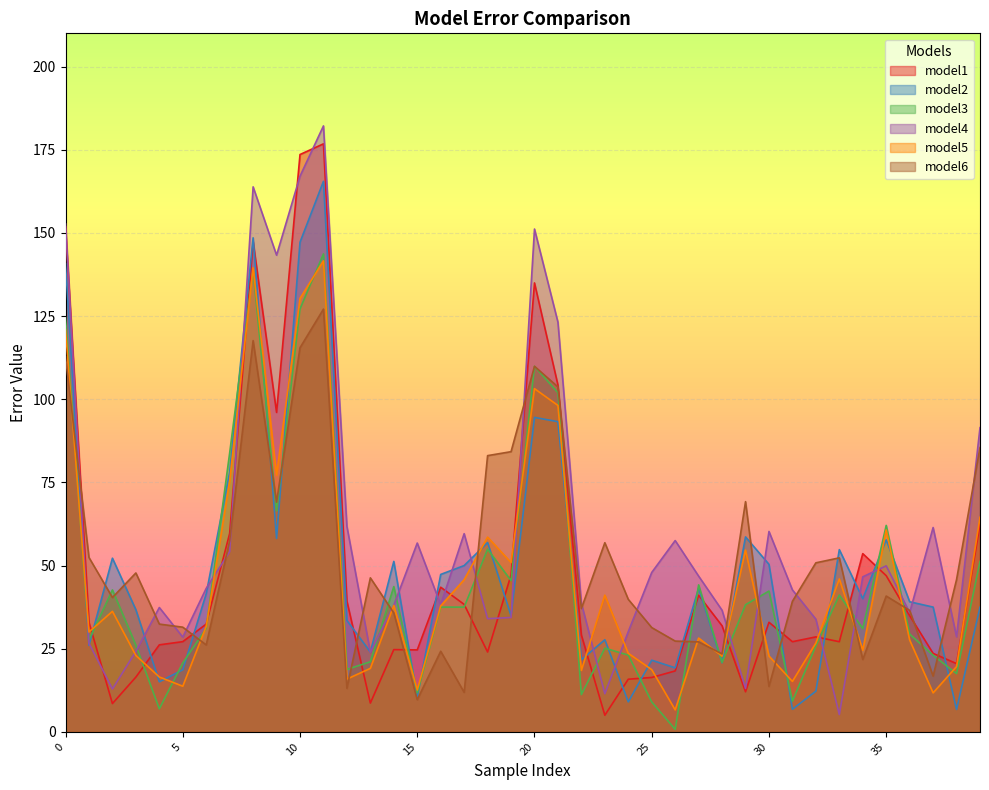

At which label is model5 closest to 74?

7